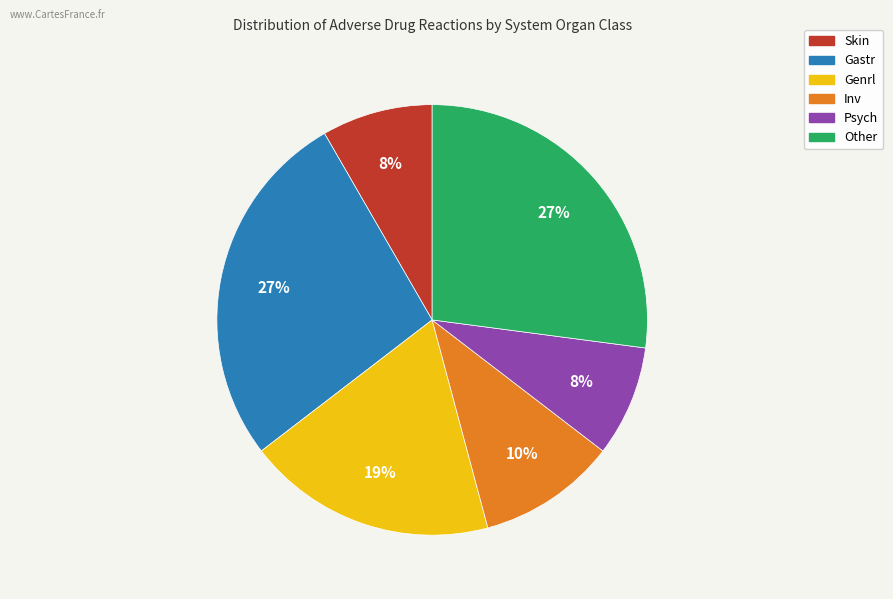

Is it true that Gastr is 27% of the pie?

True